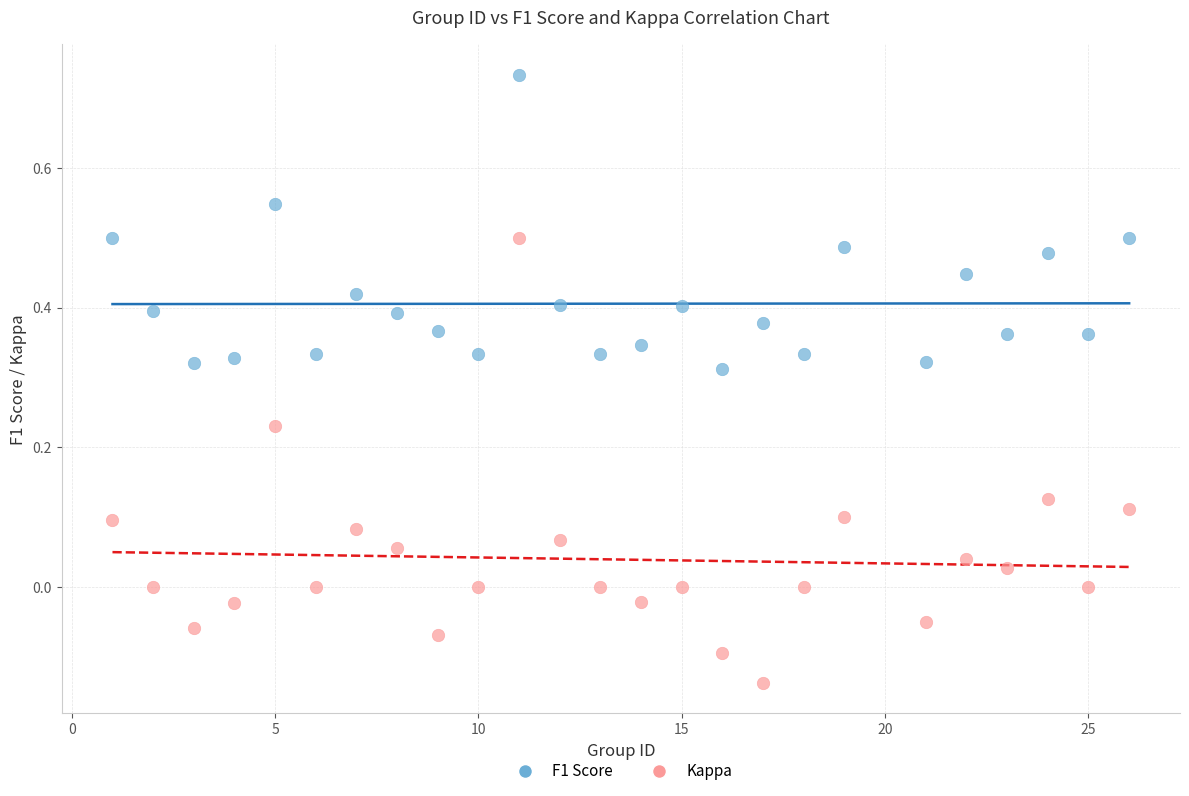

What are all the series names shown in the legend?

F1 Score, Kappa